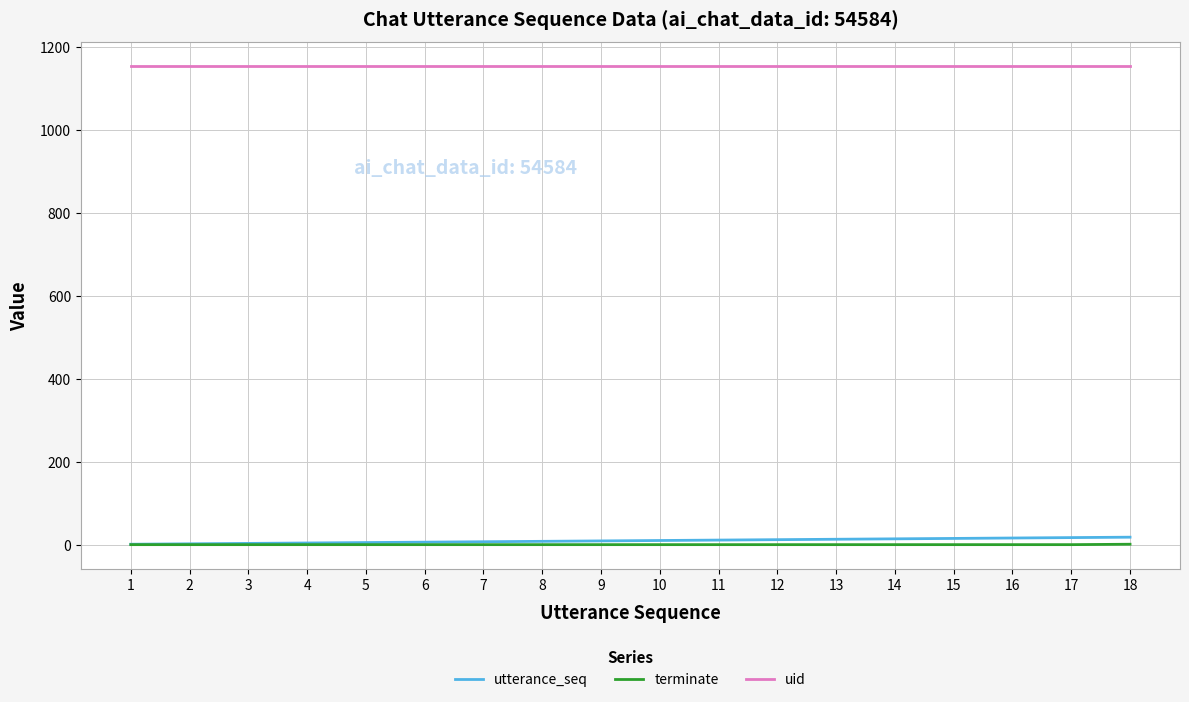

True or false: uid and terminate cross at least once.

False